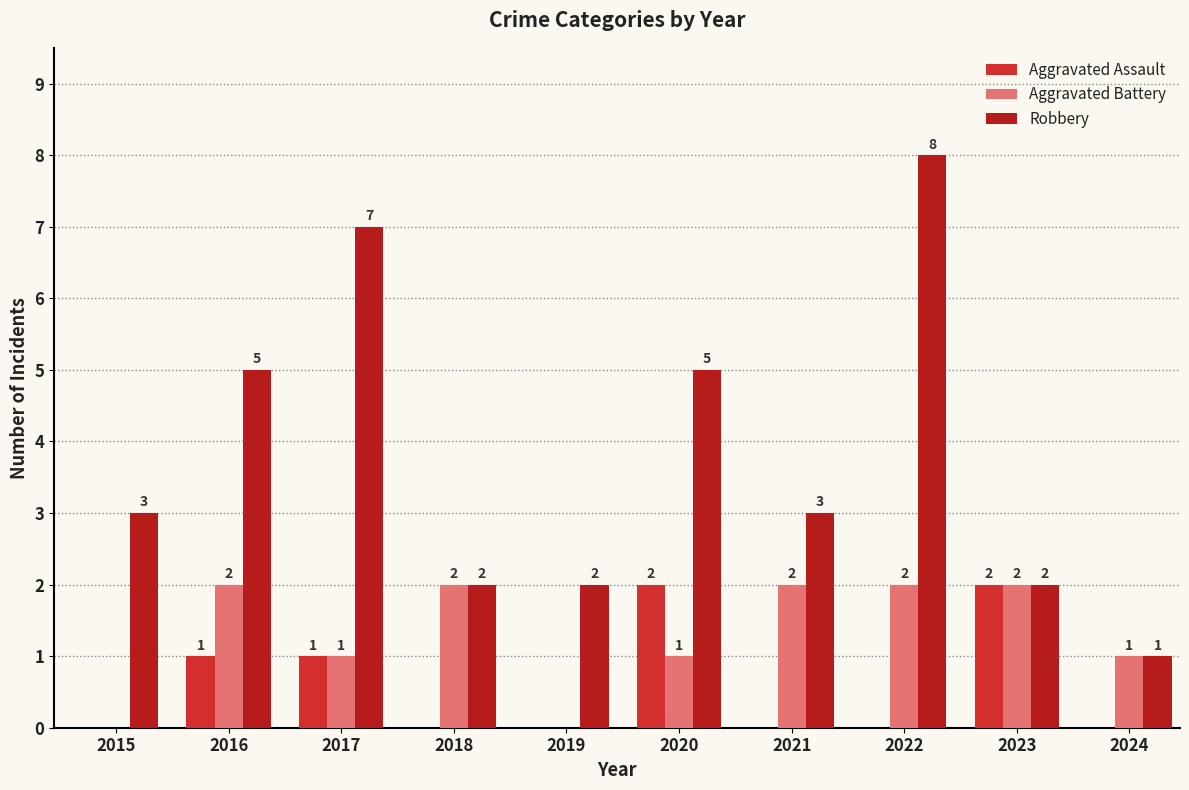

Which category has the lowest value across all series?

2015